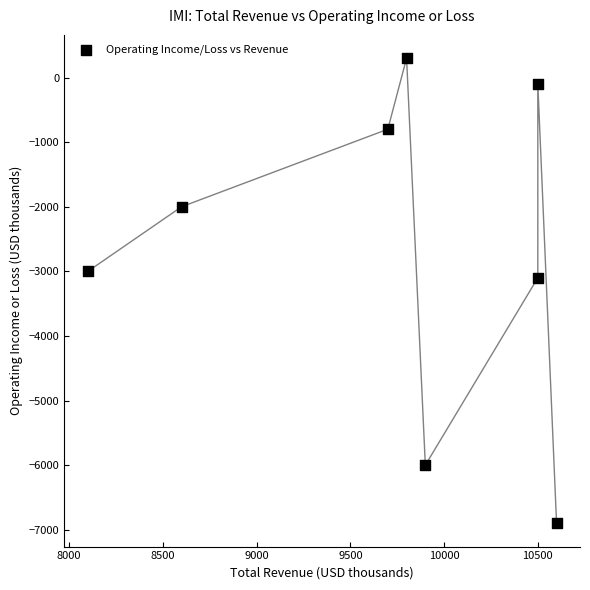

What is the average Y value?

-2700